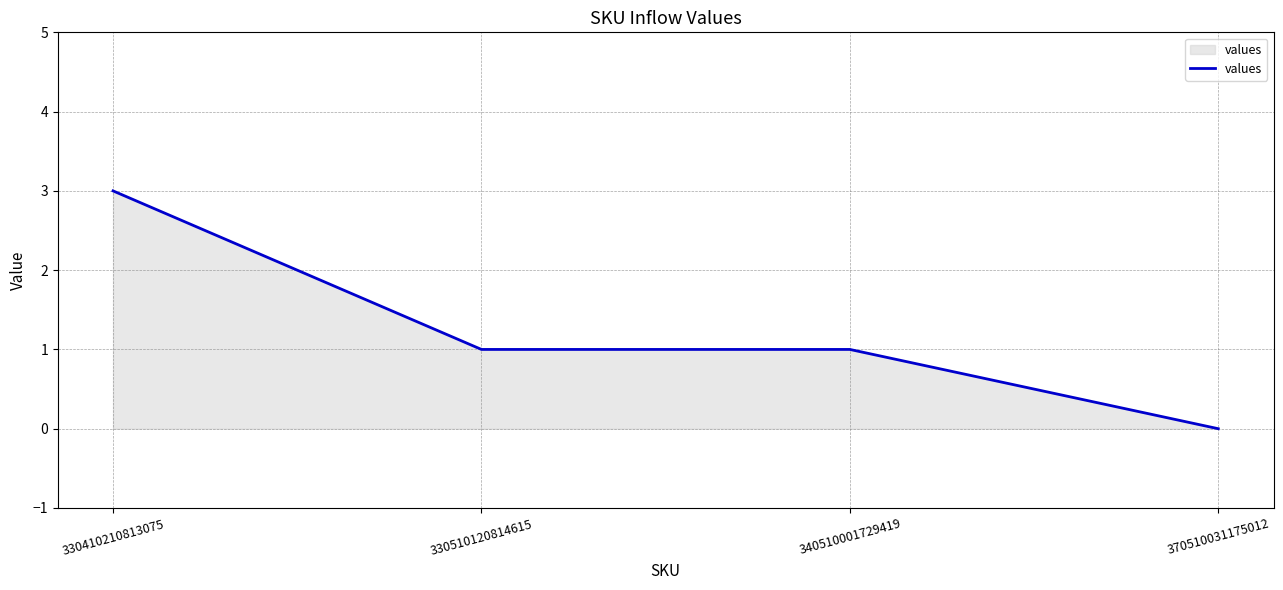

The chart shows a value of 0 at 340510001729419. True or false?

False